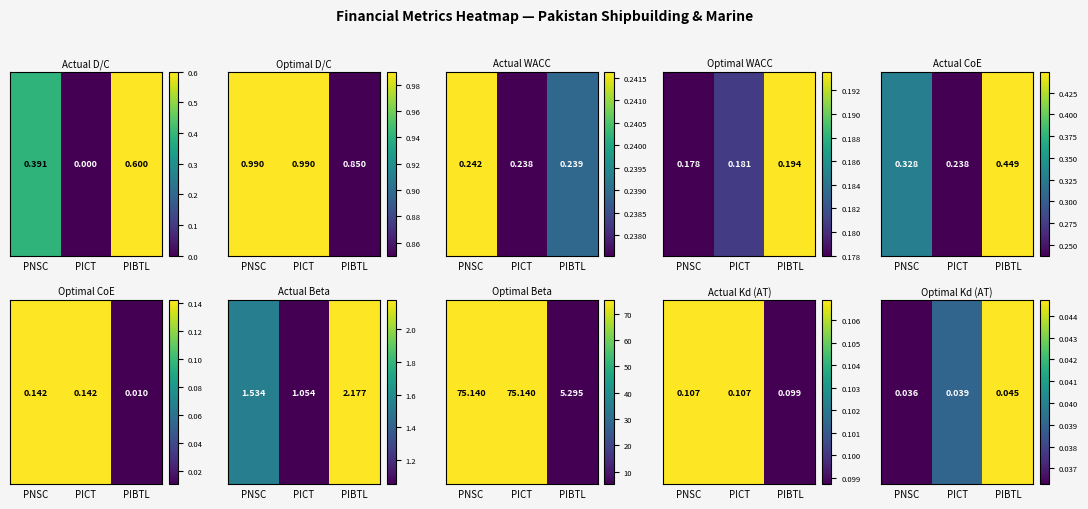

Is it true that the value at PICT is 0.0?

True